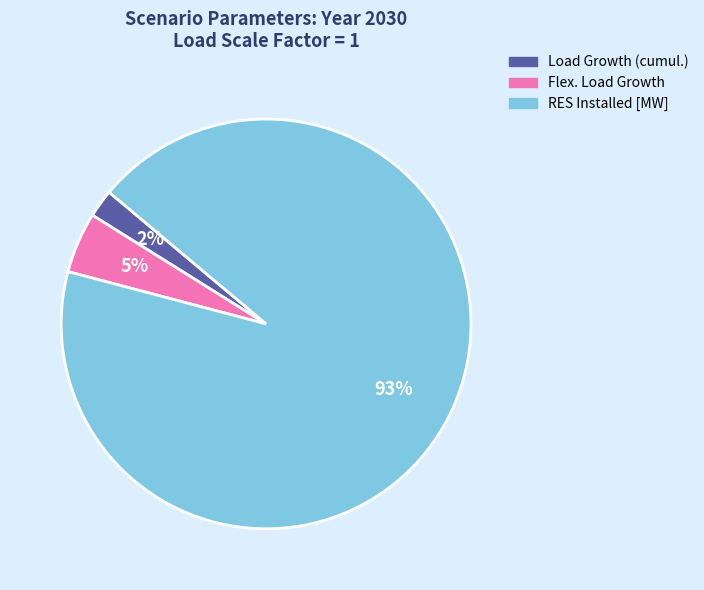

To the nearest percent, what is the difference between the largest and smallest slice percentages?

91%